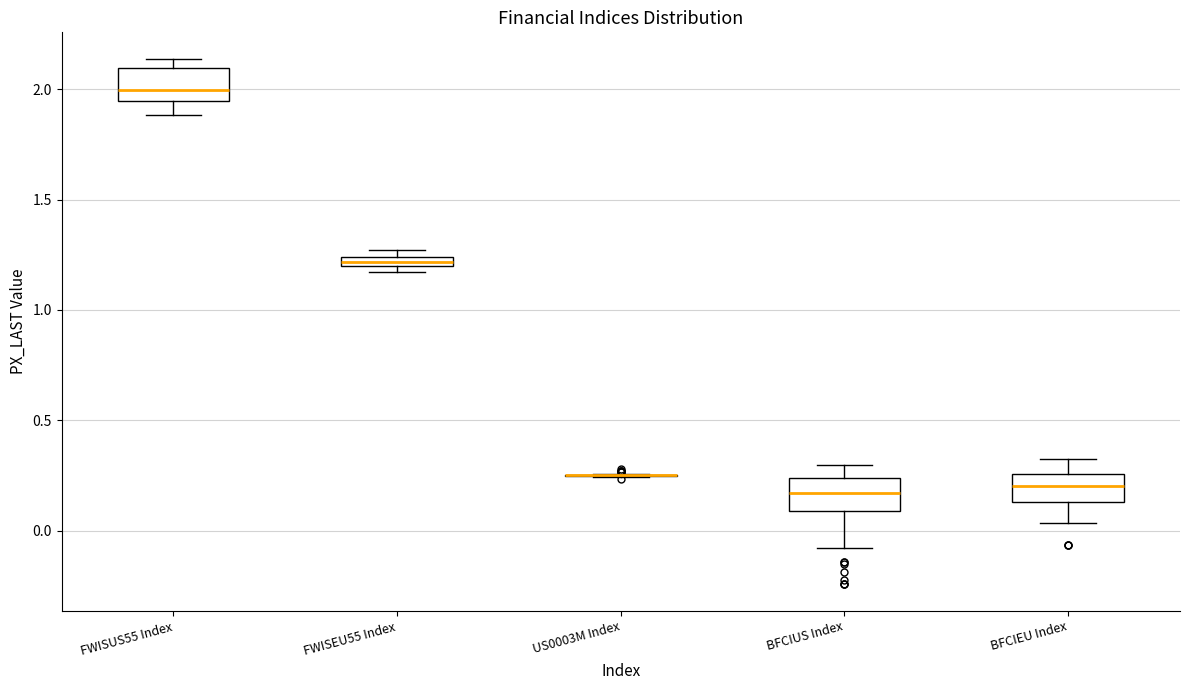

Where is the lower edge of the box for FWISEU55 Index on the y-axis? The values are not printed on the chart, so give them approximately, as read against the axis.

1.20